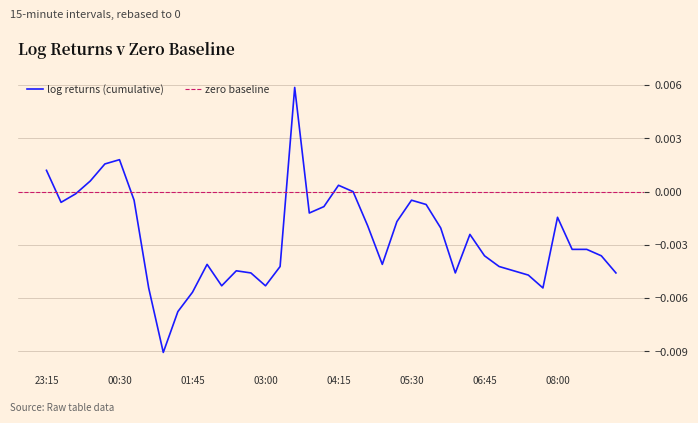

How many lines are shown in the chart?

1